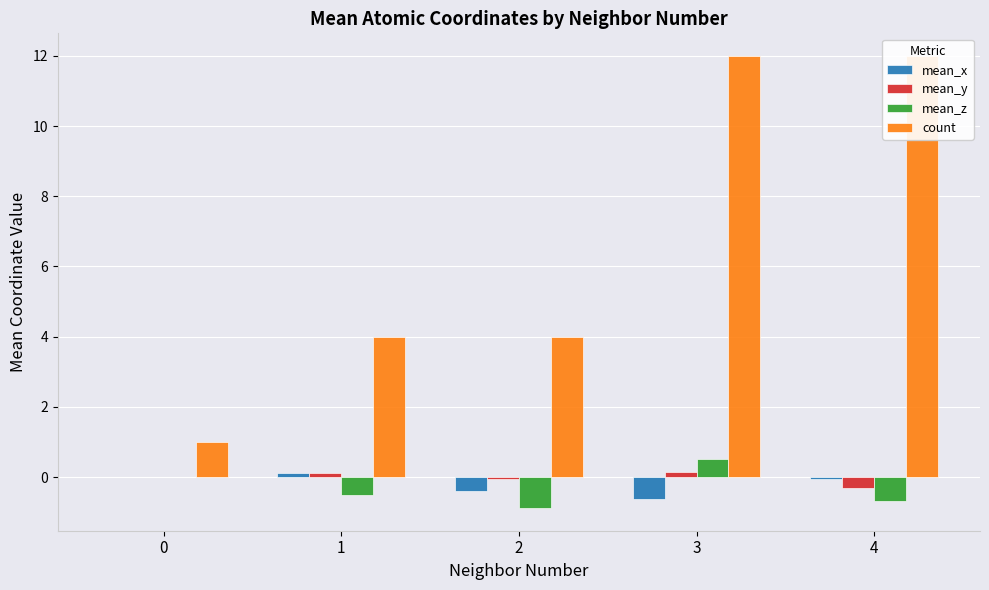

True or false: mean_x has a value of 0.1 at 1.

True